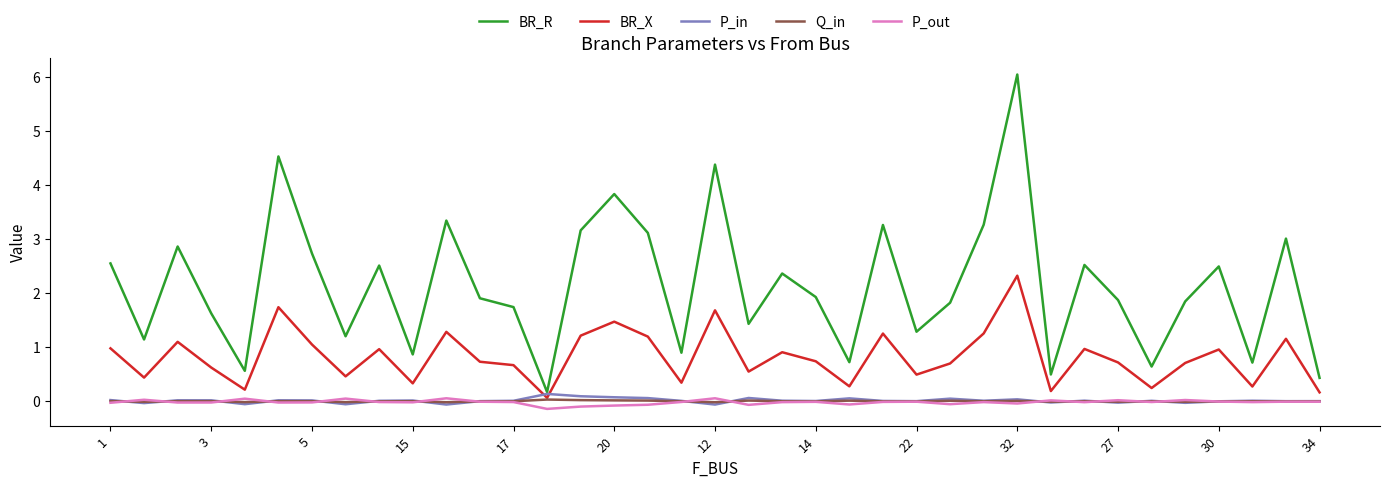

Which series has the largest total across all categories?

BR_R